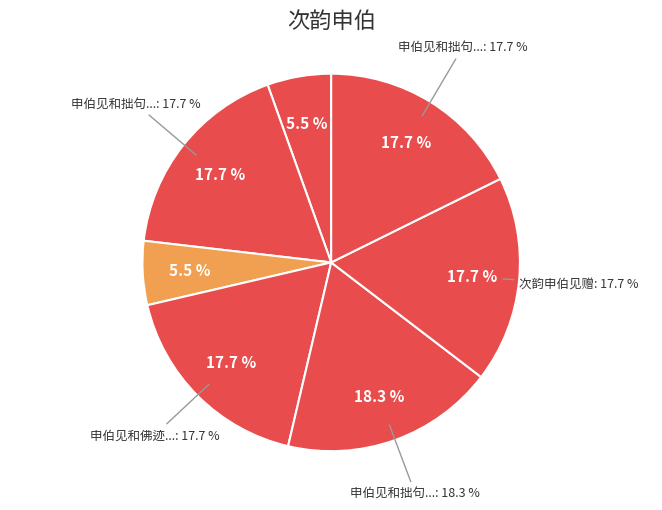

To the nearest percent, what is the difference between the largest and smallest slice percentages?

13%